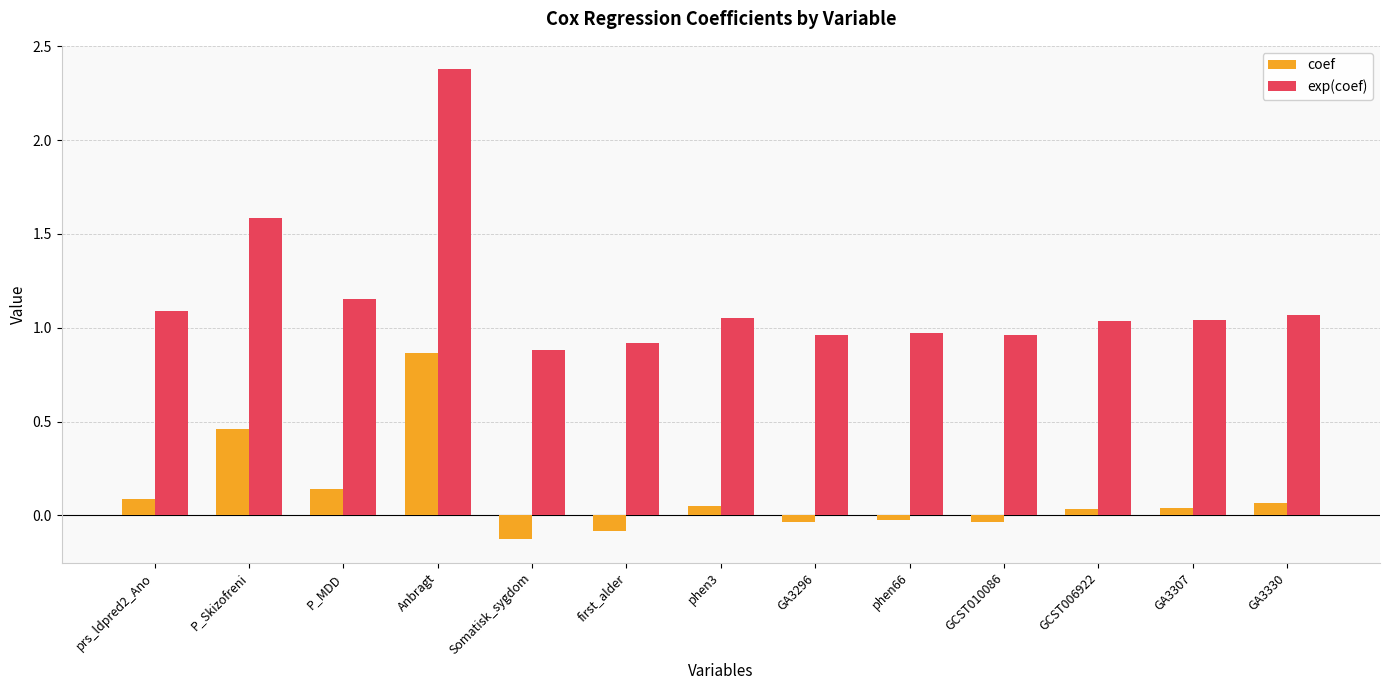

How many negative values does the coef series have?

5